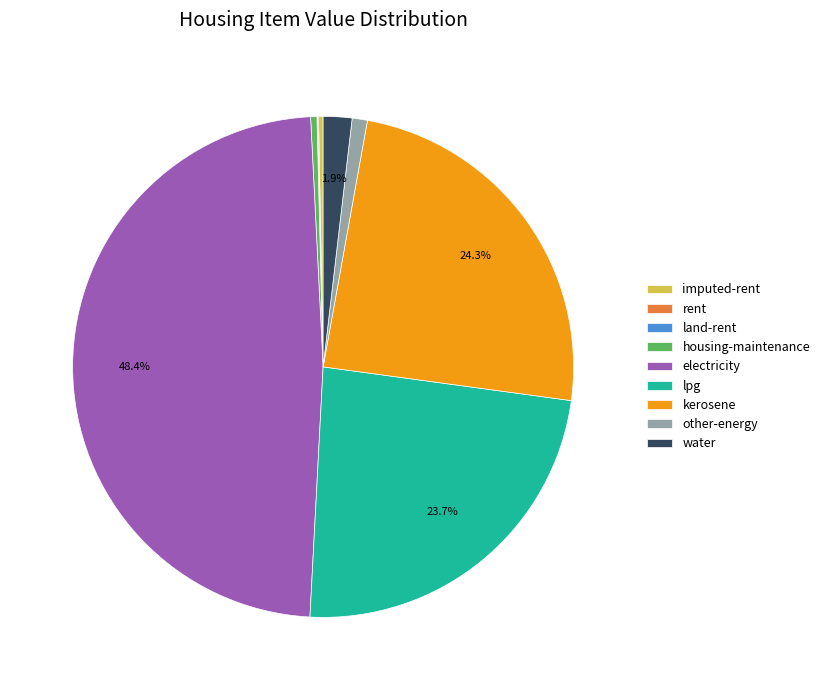

What portion of the pie excludes lpg?

76.3%